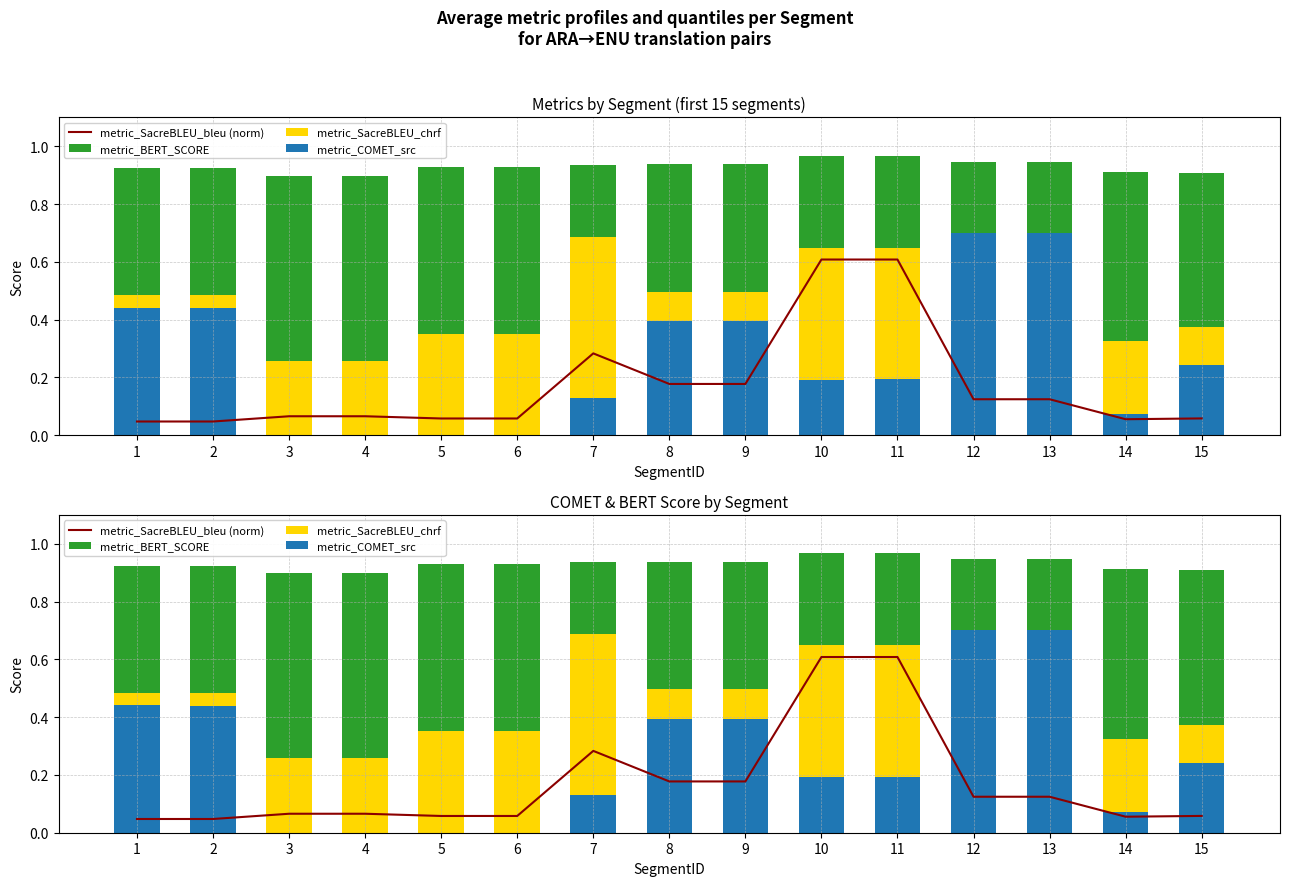

What value does the metric_BERT_SCORE series have at 9?

0.9